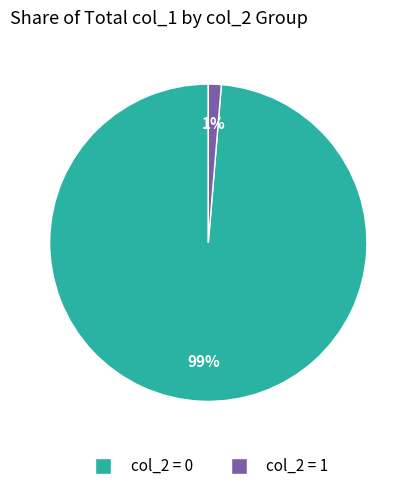

Does any single category account for the majority?

Yes